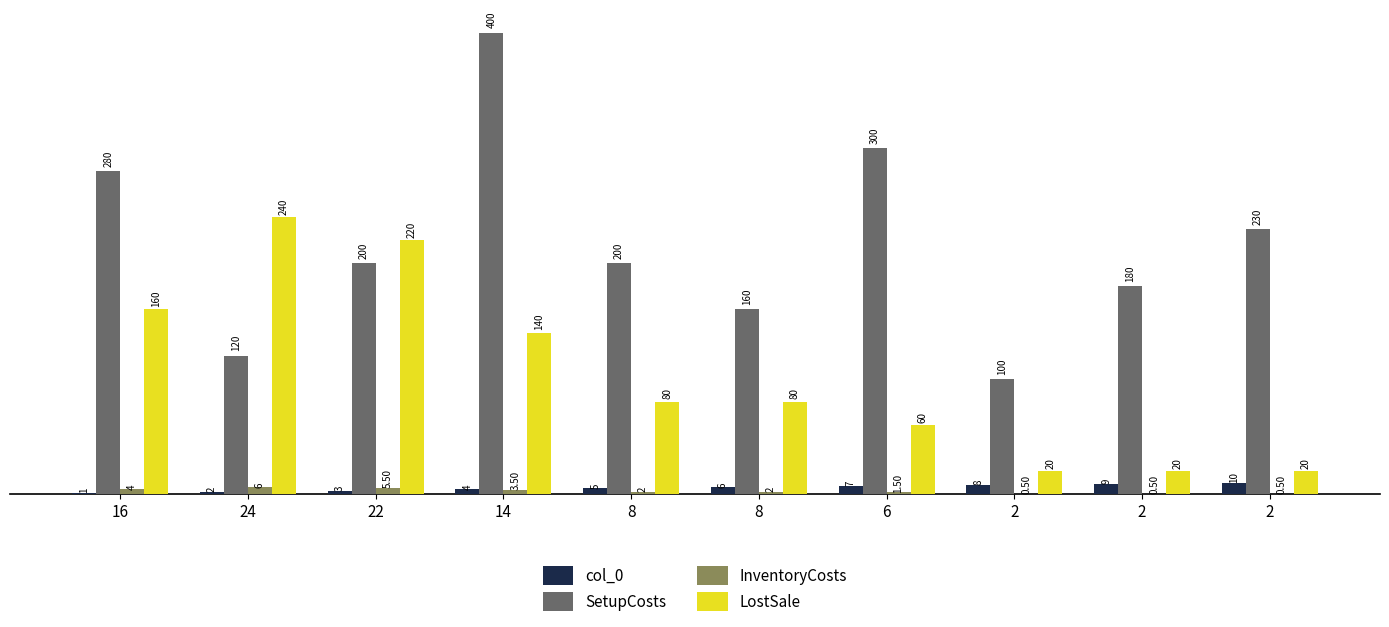

Which series has the largest total across all categories?

SetupCosts